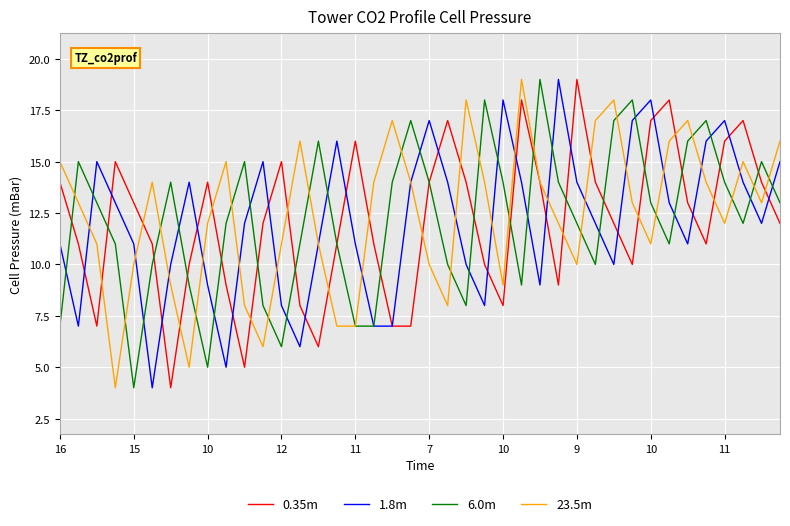

Reading left to right, list all the values displayed in this chart.

0.35m: 14	11	7	15	13	11	4	10	14	9	5	12	15	8	6	11	16	11	7	7	14	17	14	10	8	18	14	9	19	14	12	10	17	18	13	11	16	17	14	12
1.8m: 11	7	15	13	11	4	10	14	9	5	12	15	8	6	11	16	11	7	7	14	17	14	10	8	18	14	9	19	14	12	10	17	18	13	11	16	17	14	12	15
6.0m: 7	15	13	11	4	10	14	9	5	12	15	8	6	11	16	11	7	7	14	17	14	10	8	18	14	9	19	14	12	10	17	18	13	11	16	17	14	12	15	13
23.5m: 15	13	11	4	10	14	9	5	12	15	8	6	11	16	11	7	7	14	17	14	10	8	18	14	9	19	14	12	10	17	18	13	11	16	17	14	12	15	13	16